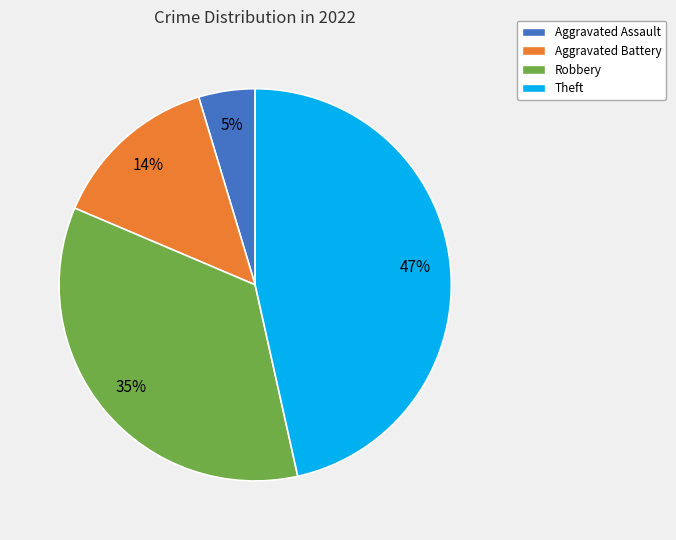

Approximately how many times larger is the value at Theft compared to Robbery?

1.3